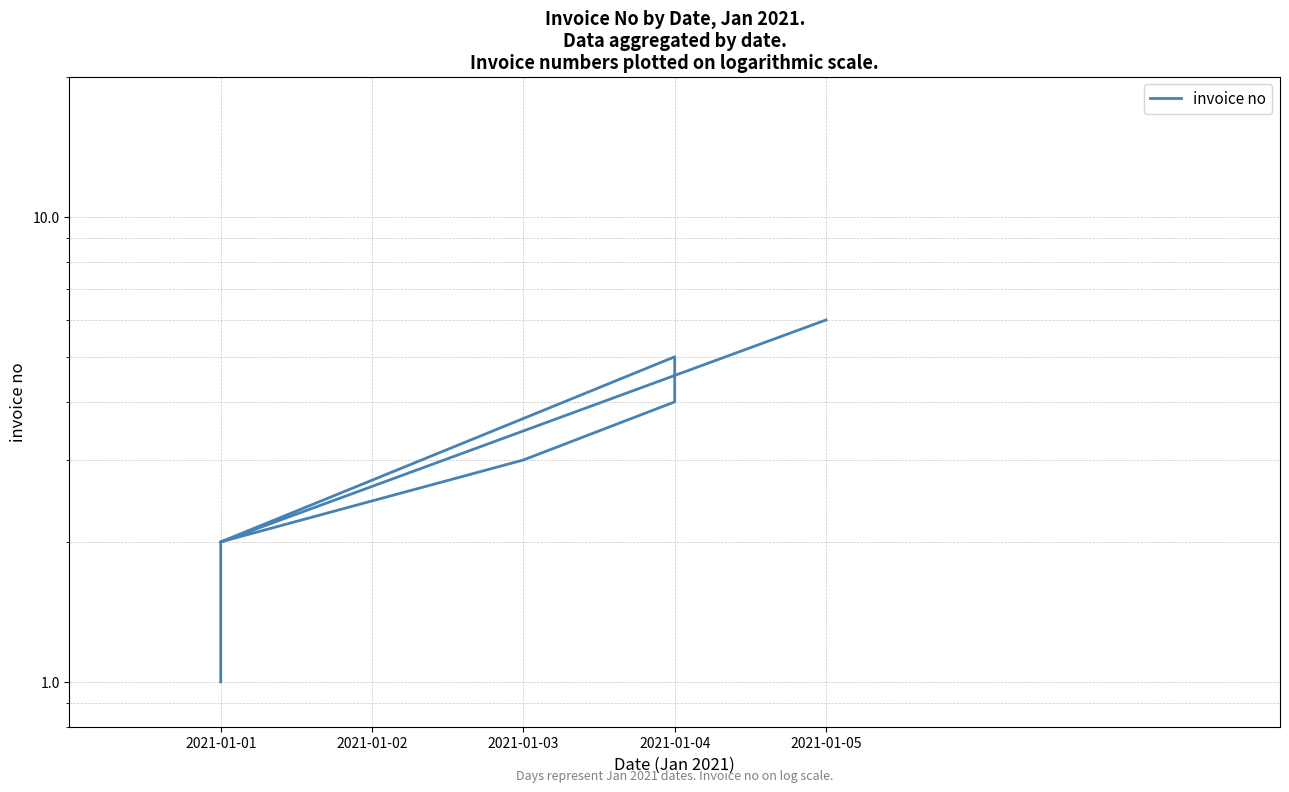

Reading right to left, transcribe all the data shown in this chart.

6	2	5	4	3	2	1